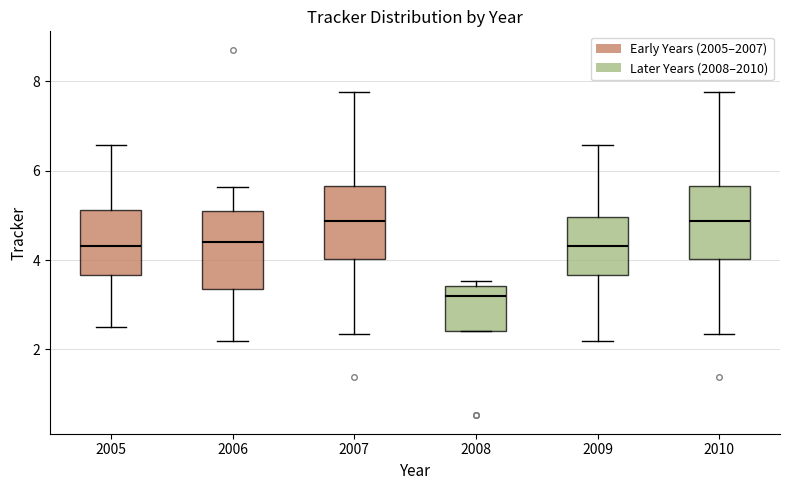

Reading left to right, read every box against the y-axis: the position of its median line, the range the box covers, and the ends of its whiskers. The values are not printed on the chart, so give them approximately, as read against the axis.

2005: median 4.4, box 3.6 to 5.2, whiskers 2.4 to 6.6
2006: median 4.4, box 3.4 to 5.0, whiskers 2.2 to 5.6
2007: median 4.8, box 4.0 to 5.6, whiskers 2.4 to 7.8
2008: median 3.2, box 2.4 to 3.4, whiskers 2.4 to 3.6
2009: median 4.4, box 3.6 to 5.0, whiskers 2.2 to 6.6
2010: median 4.8, box 4.0 to 5.6, whiskers 2.4 to 7.8